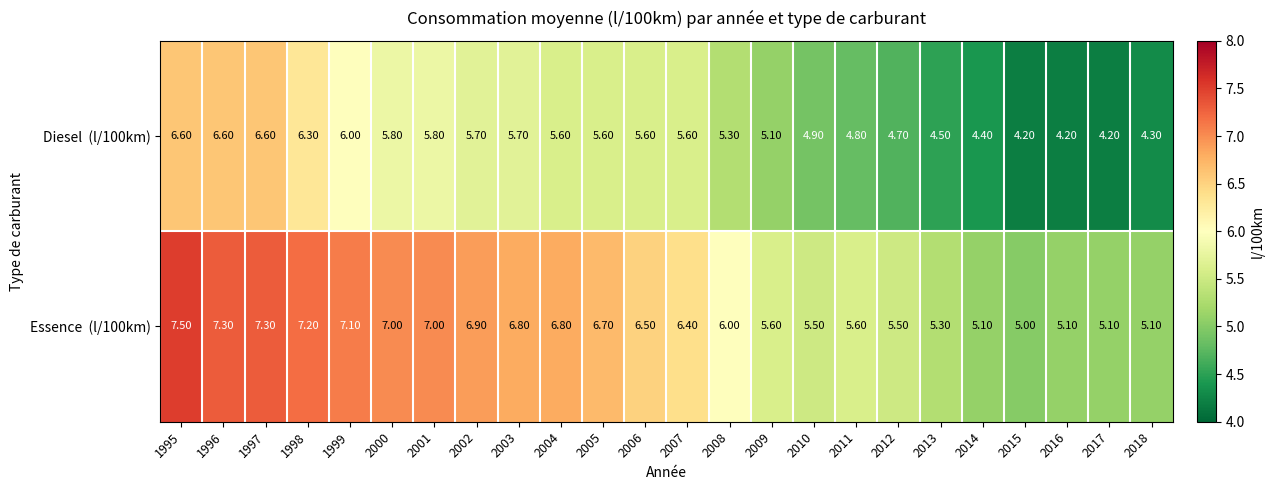

What is the total value across all series at 2005?

12.3